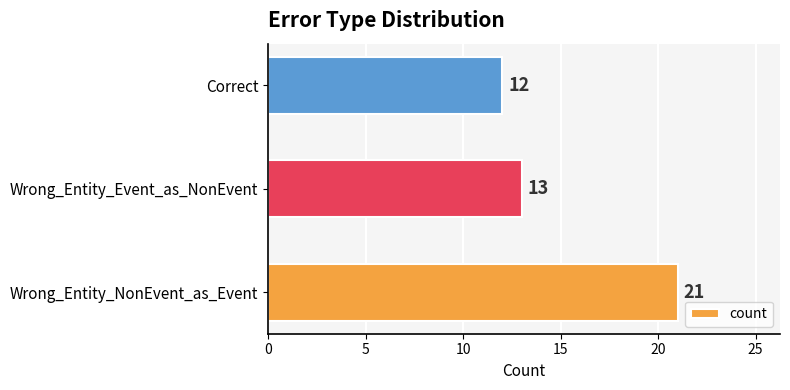

What is the difference between the second highest and minimum values?

1